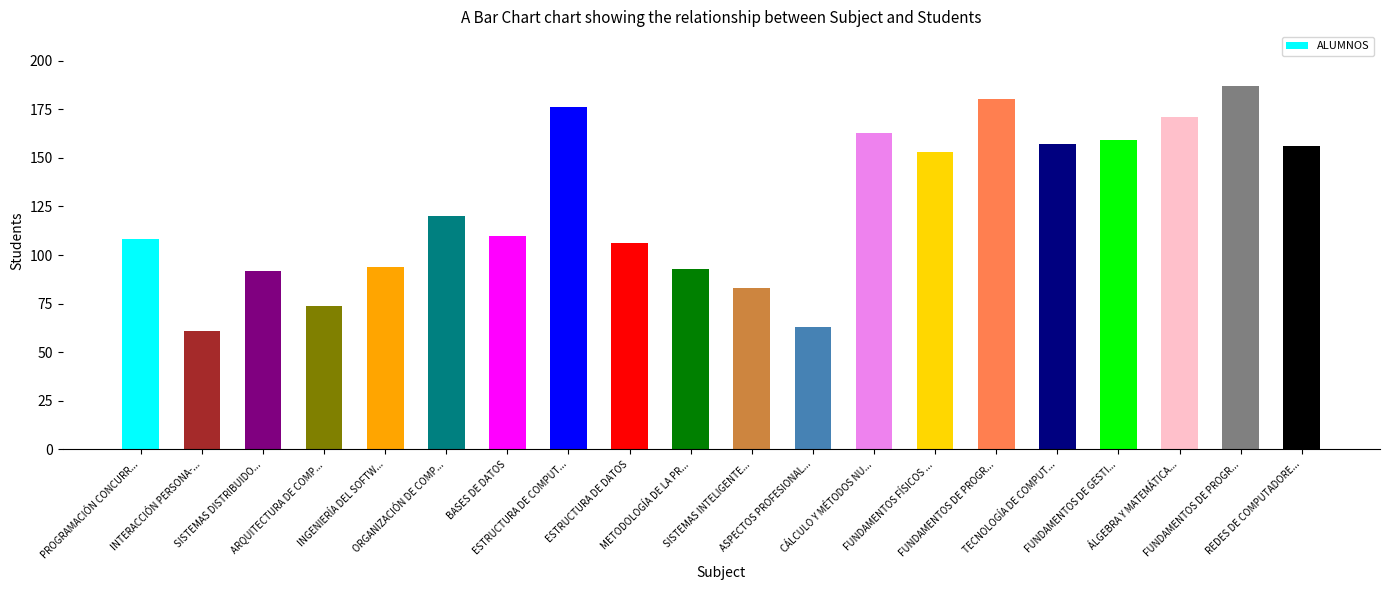

How many values are below 120?

10